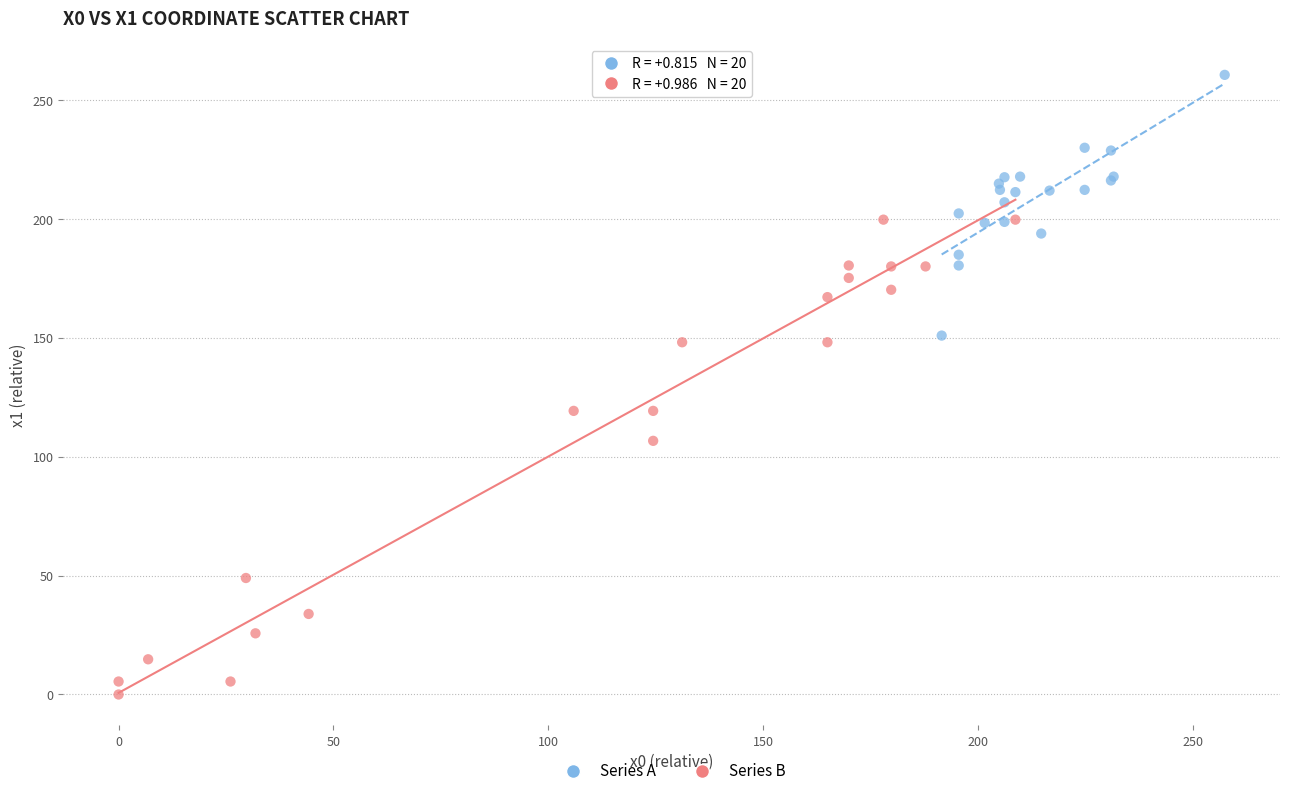

Which series reaches the maximum Y coordinate?

Series A